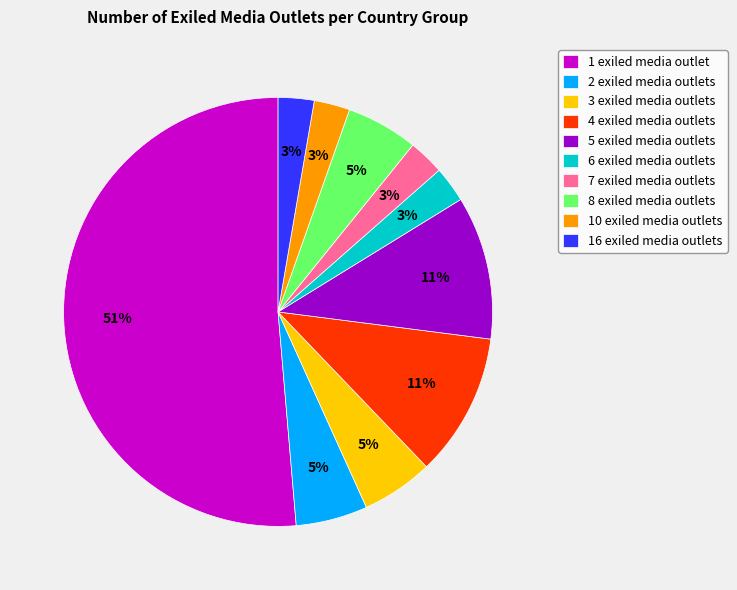

Is there any slice that represents more than half of the pie?

Yes